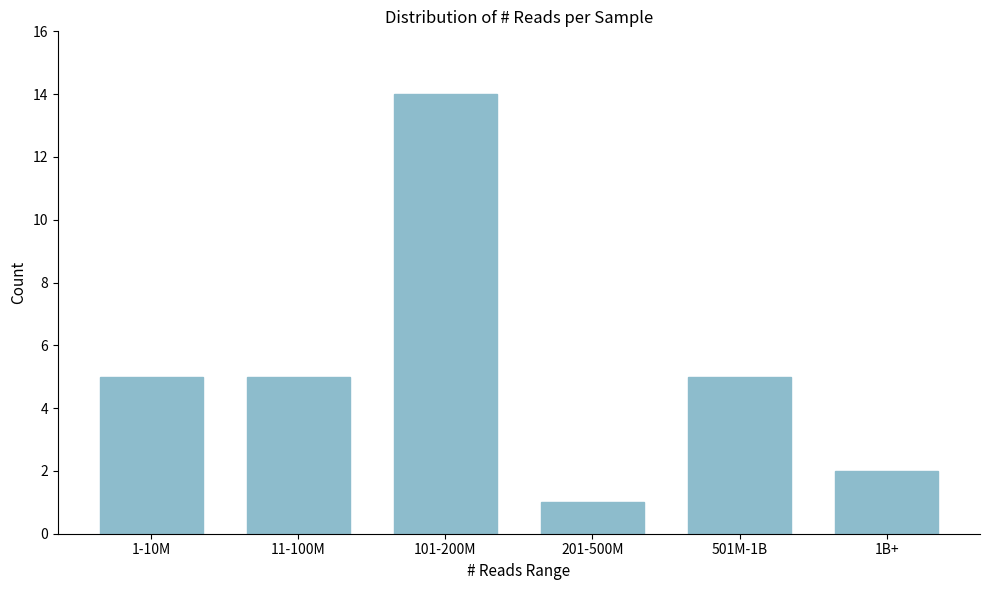

Reading right to left, list all the values displayed in this chart.

2	5	1	14	5	5